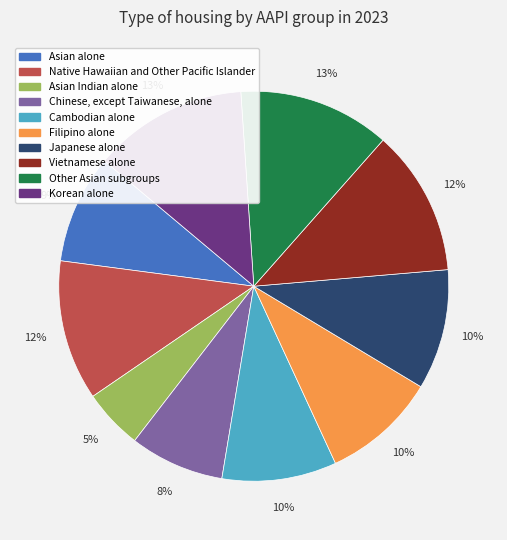

Count the number of slices in the pie.

10